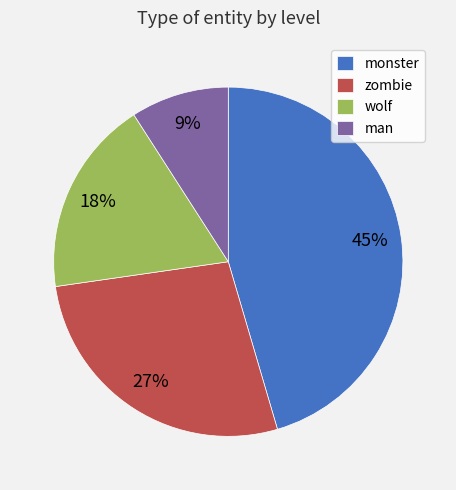

Which category has the smallest portion of the pie?

man